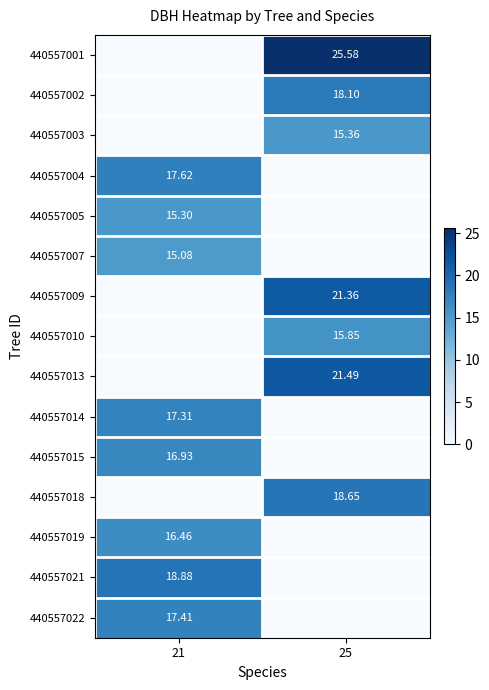

List the series in order of their peak value, lowest first.

440557007, 440557005, 440557003, 440557010, 440557019, 440557015, 440557014, 440557022, 440557004, 440557002, 440557018, 440557021, 440557009, 440557013, 440557001